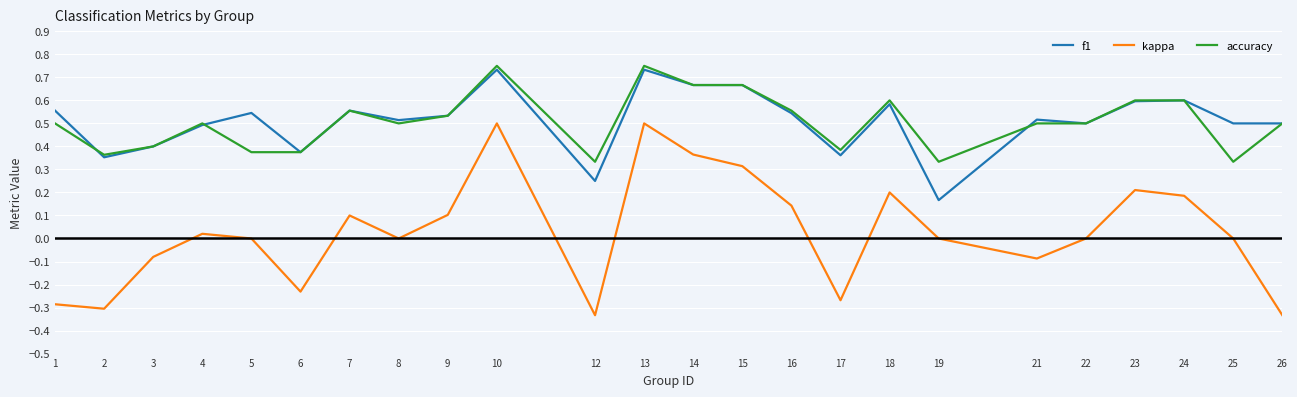

How many distinct data groups are displayed?

3